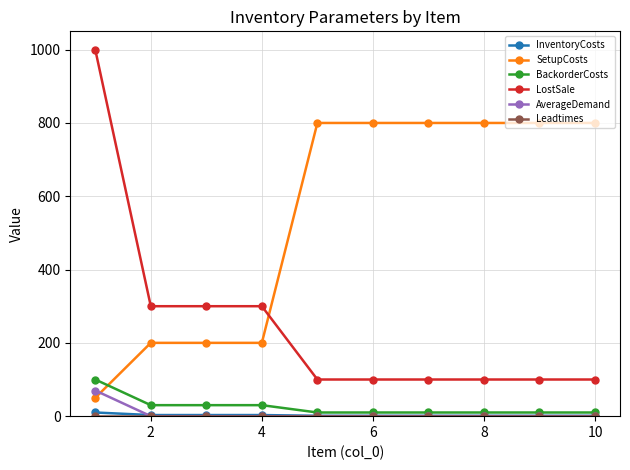

True or false: LostSale and AverageDemand intersect in this chart.

False